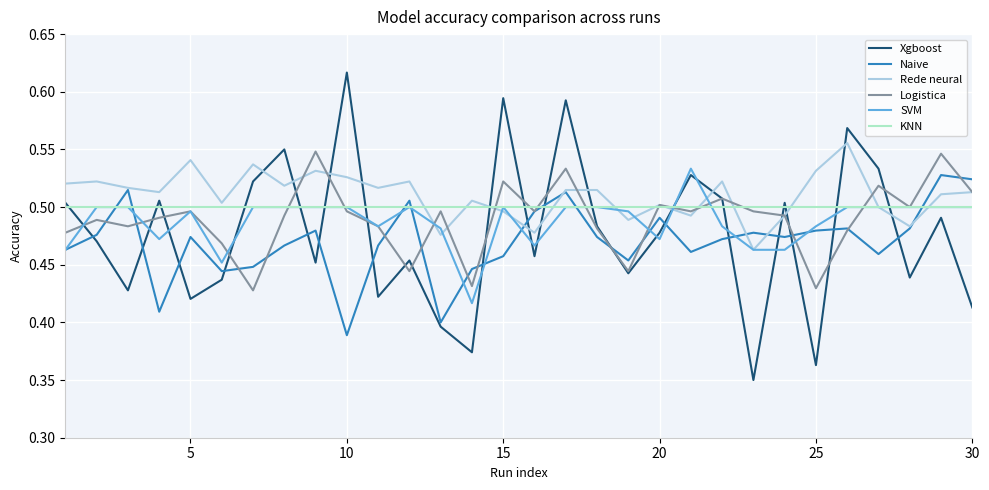

Which series has the widest spread of values?

Xgboost